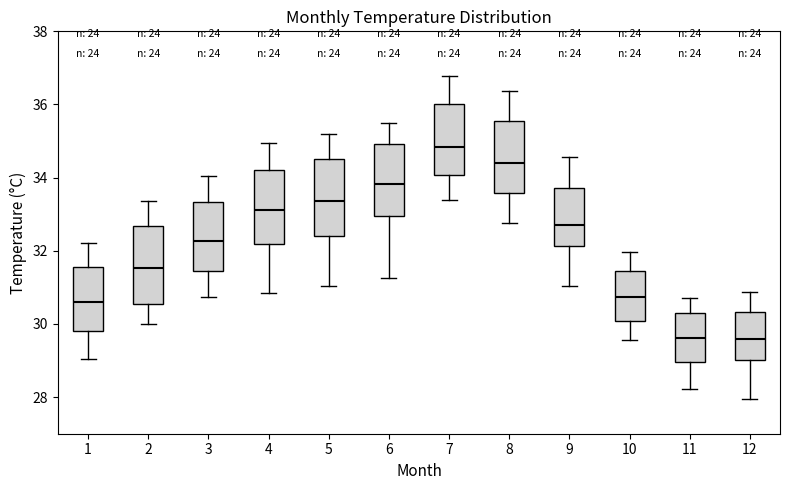

Reading left to right, read every box against the y-axis: the position of its median line, the range the box covers, and the ends of its whiskers. The values are not printed on the chart, so give them approximately, as read against the axis.

1: median 30.6, box 29.8 to 31.6, whiskers 29.0 to 32.2
2: median 31.6, box 30.6 to 32.6, whiskers 30.0 to 33.4
3: median 32.2, box 31.4 to 33.4, whiskers 30.8 to 34.0
4: median 33.2, box 32.2 to 34.2, whiskers 30.8 to 35.0
5: median 33.4, box 32.4 to 34.6, whiskers 31.0 to 35.2
6: median 33.8, box 33.0 to 35.0, whiskers 31.2 to 35.6
7: median 34.8, box 34.0 to 36.0, whiskers 33.4 to 36.8
8: median 34.4, box 33.6 to 35.6, whiskers 32.8 to 36.4
9: median 32.8, box 32.2 to 33.8, whiskers 31.0 to 34.6
10: median 30.8, box 30.0 to 31.4, whiskers 29.6 to 32.0
11: median 29.6, box 29.0 to 30.4, whiskers 28.2 to 30.8
12: median 29.6, box 29.0 to 30.4, whiskers 28.0 to 30.8